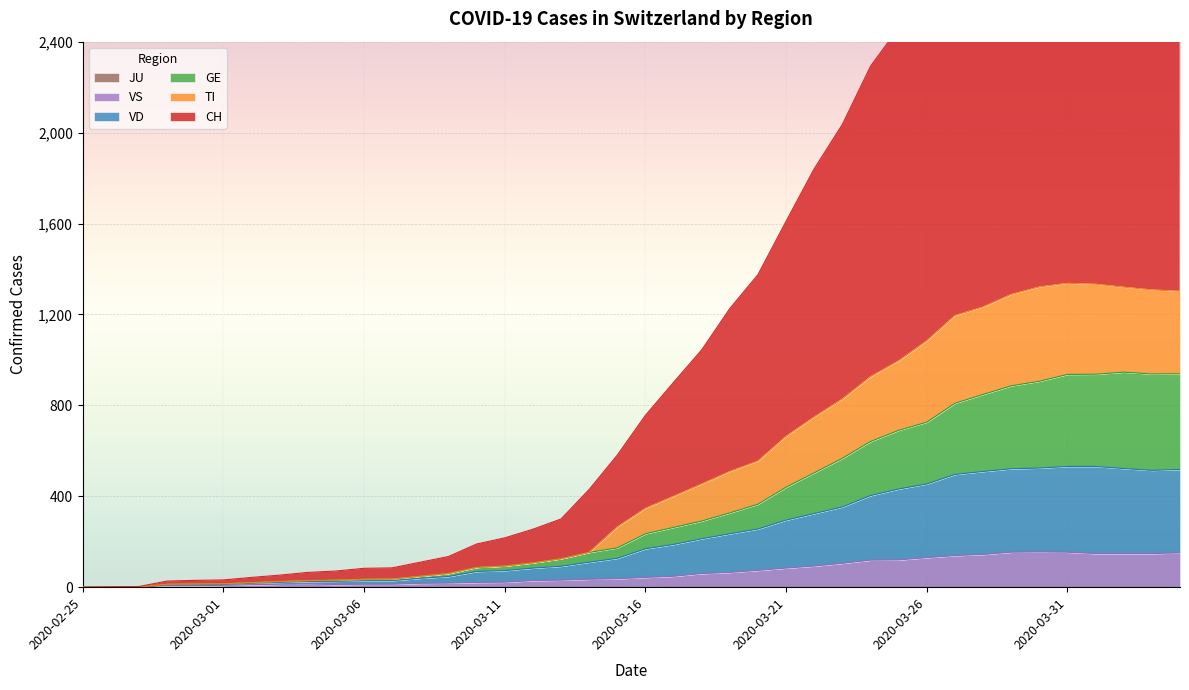

True or false: CH and TI intersect in this chart.

False